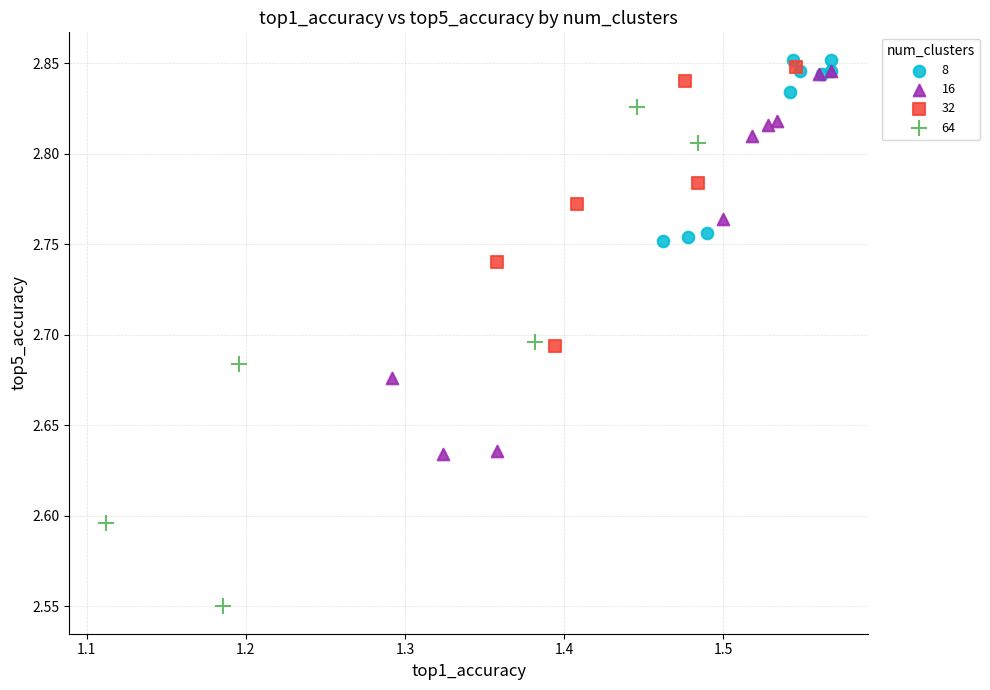

Which series has the largest Y range (max minus min)?

64